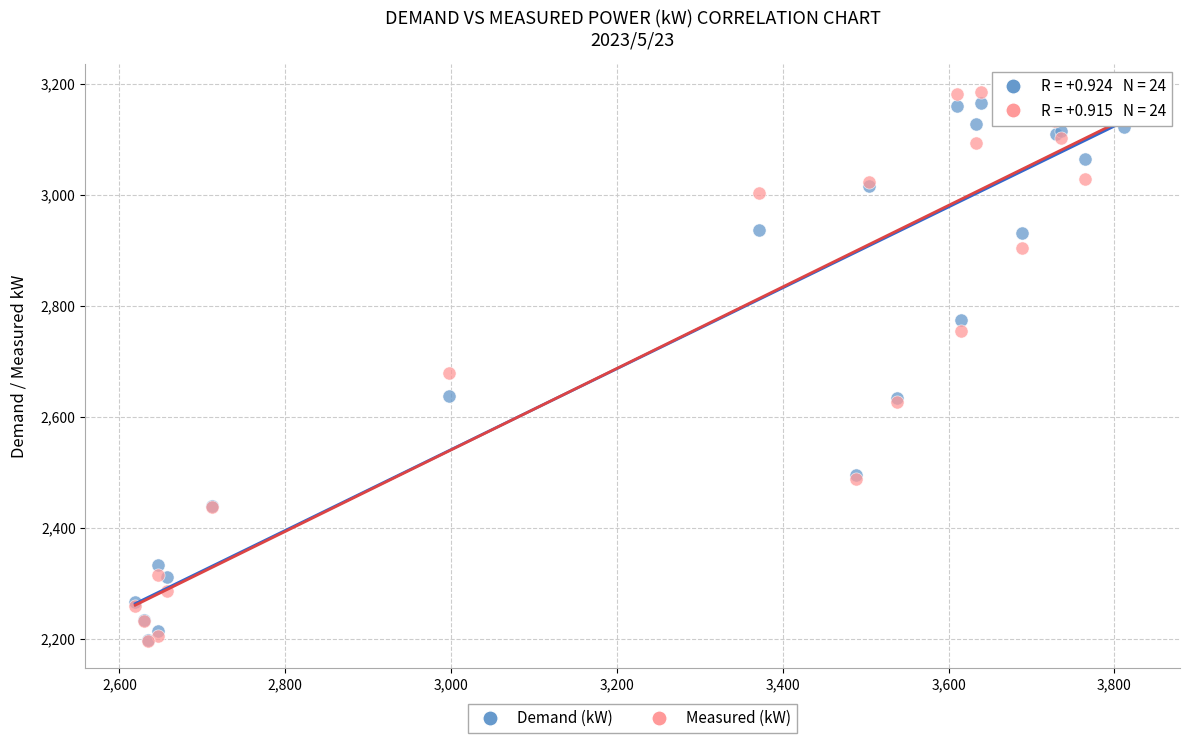

Across all series, what Y value is closest to 2691?

2680